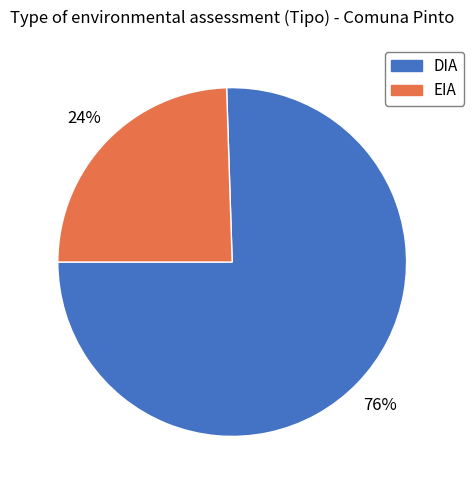

Count the number of slices in the pie.

2